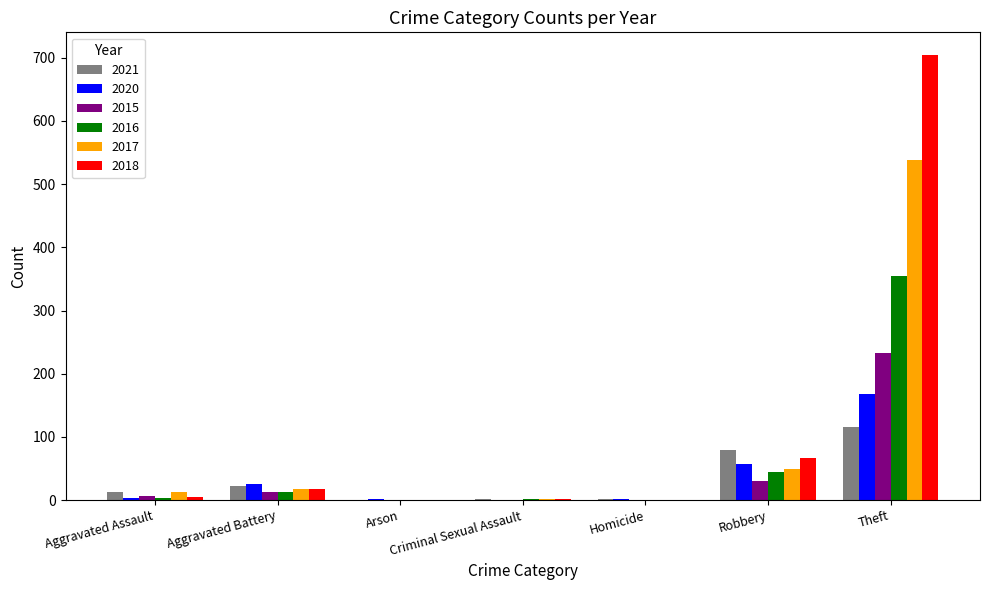

The value of 2017 at Theft is 538. True or false?

True